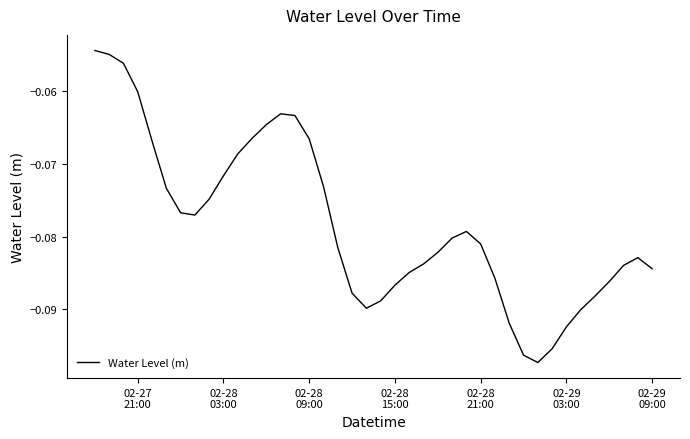

How many interior local valleys (lower than both neighbors) does the data have?

3